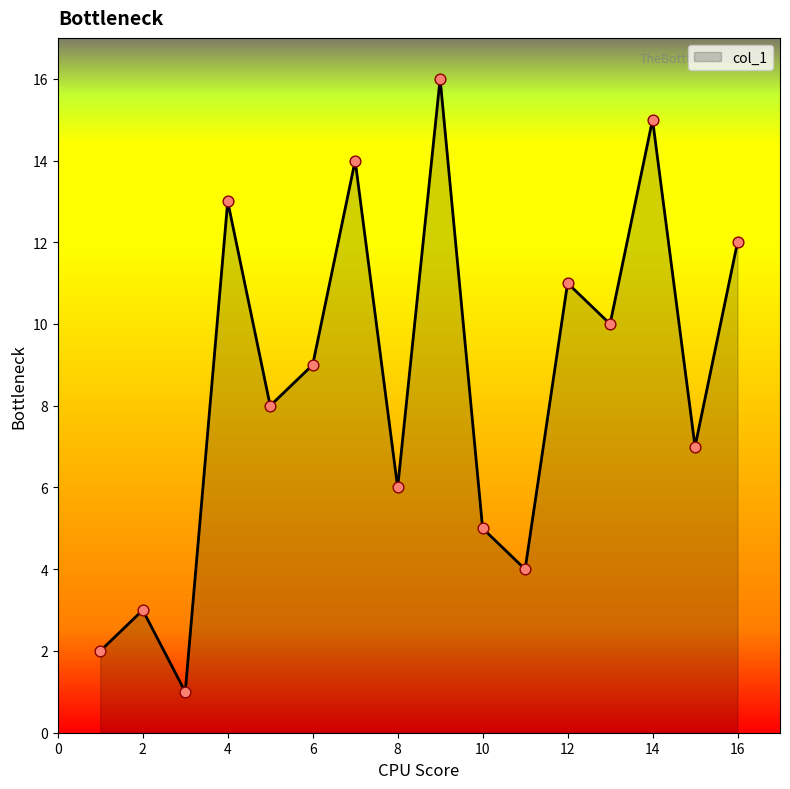

What is the maximum value shown in the chart?

16